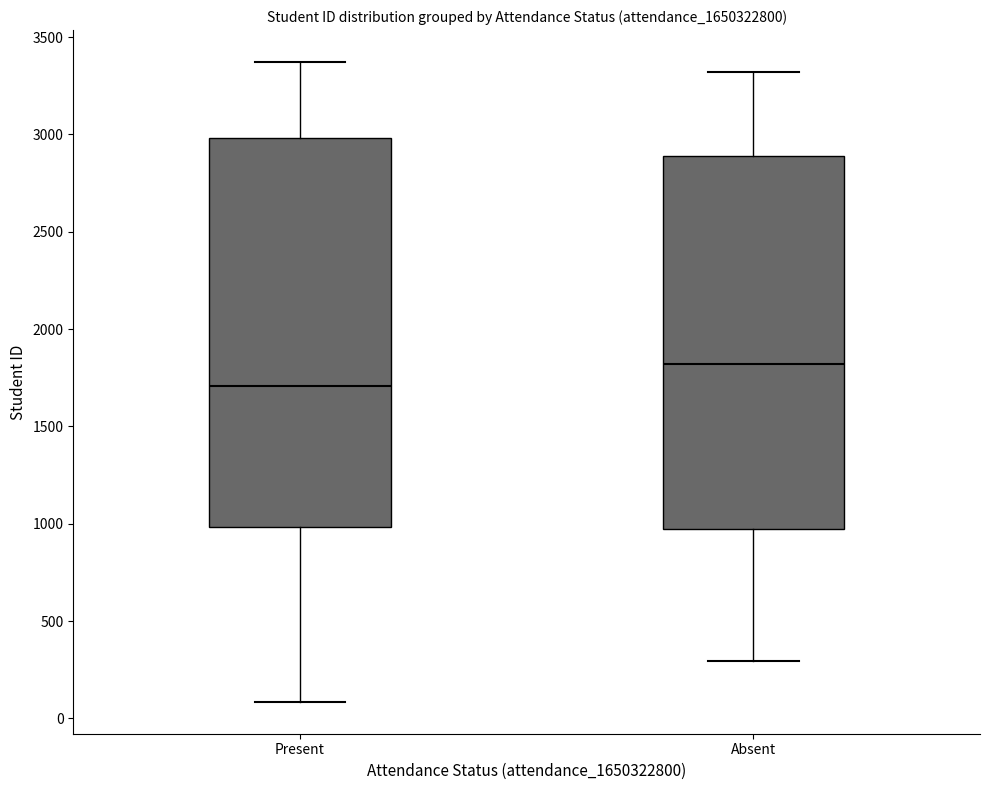

Reading left to right, read every box against the y-axis: the position of its median line, the range the box covers, and the ends of its whiskers. The values are not printed on the chart, so give them approximately, as read against the axis.

Present: median 1700, box 1000 to 3000, whiskers 100 to 3350
Absent: median 1800, box 950 to 2900, whiskers 300 to 3300